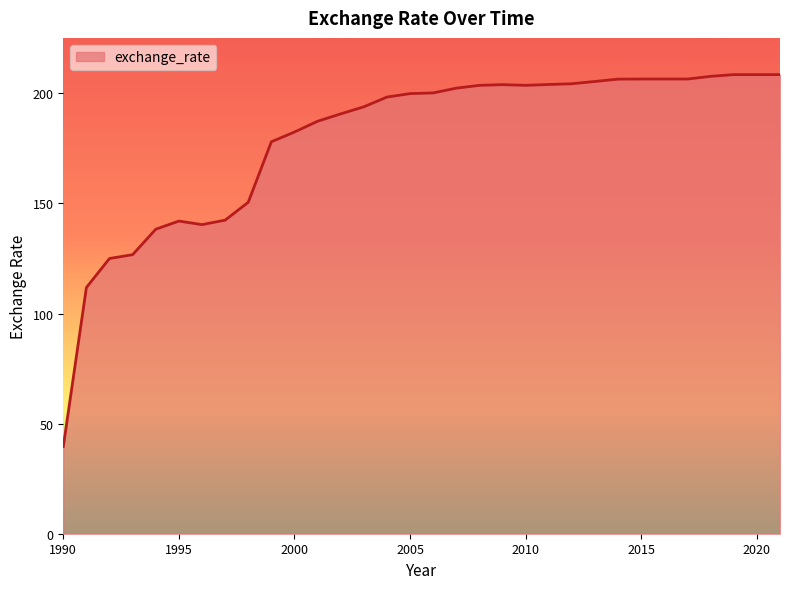

What is the minimum value shown in the chart?

39.5